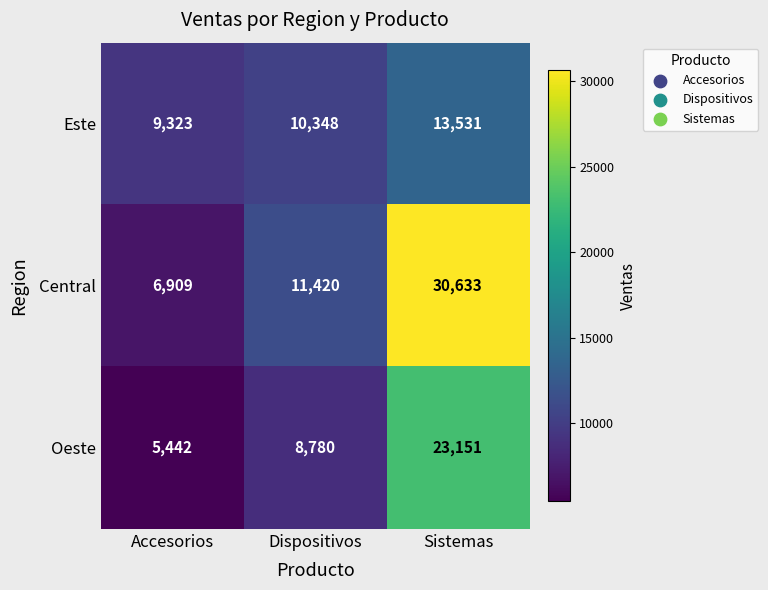

Count the number of categories in the chart.

3